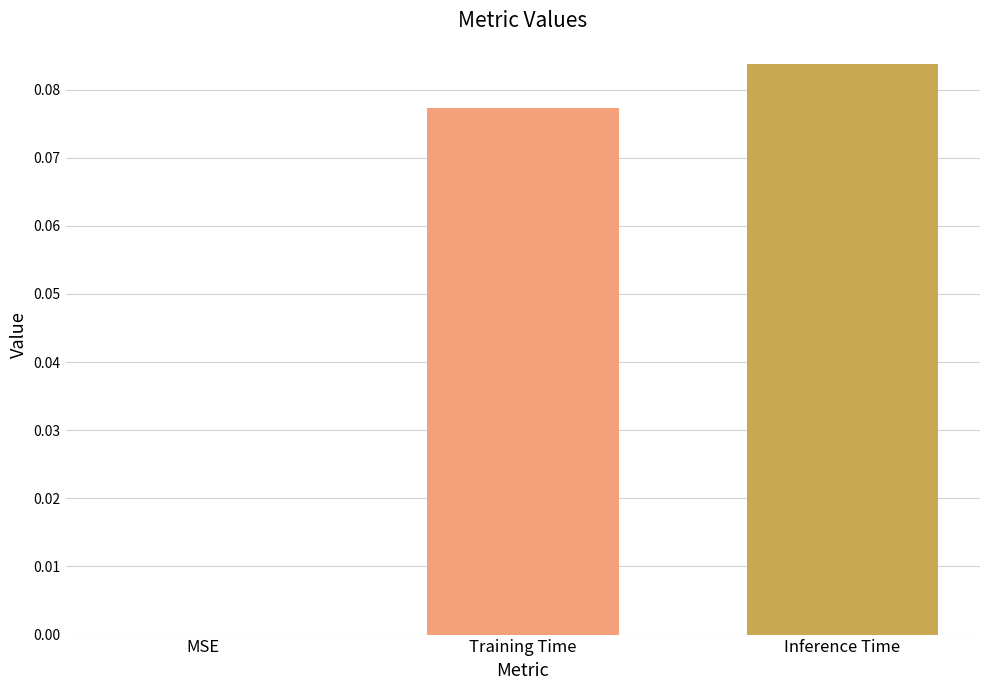

Which label corresponds to the largest value in the chart?

Inference Time